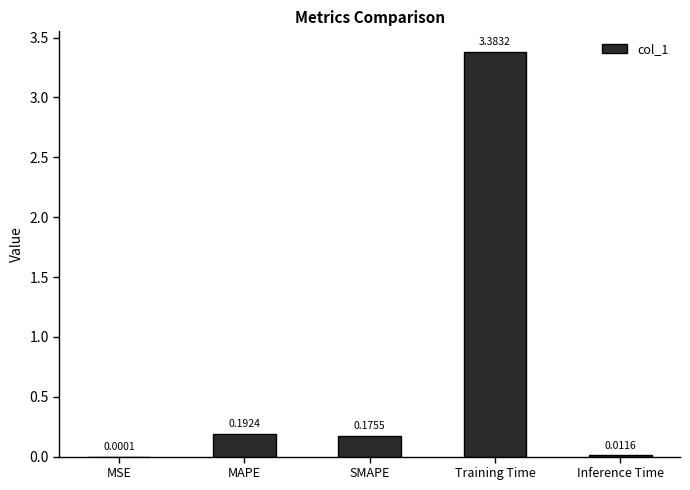

Are the bars grouped side by side (vs. stacked)?

No